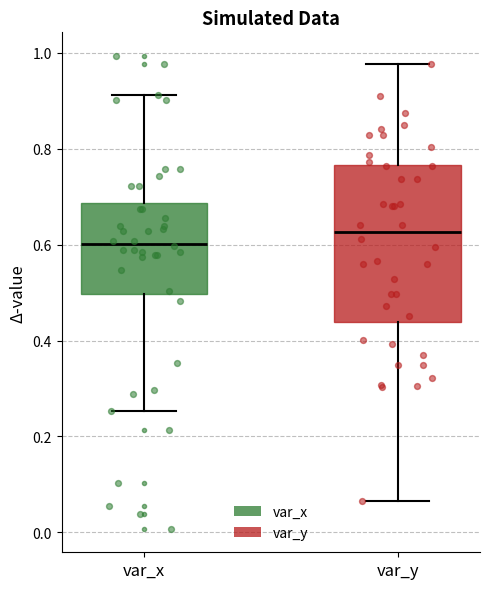

Reading left to right, transcribe this box plot: for each box, give where its median line is, the range the box spans, and where its two whiskers end, as read against the y-axis. The values are not printed on the chart, so give them approximately, as read against the axis.

var_x: median 0.60, box 0.50 to 0.68, whiskers 0.26 to 0.92
var_y: median 0.62, box 0.44 to 0.76, whiskers 0.06 to 0.98